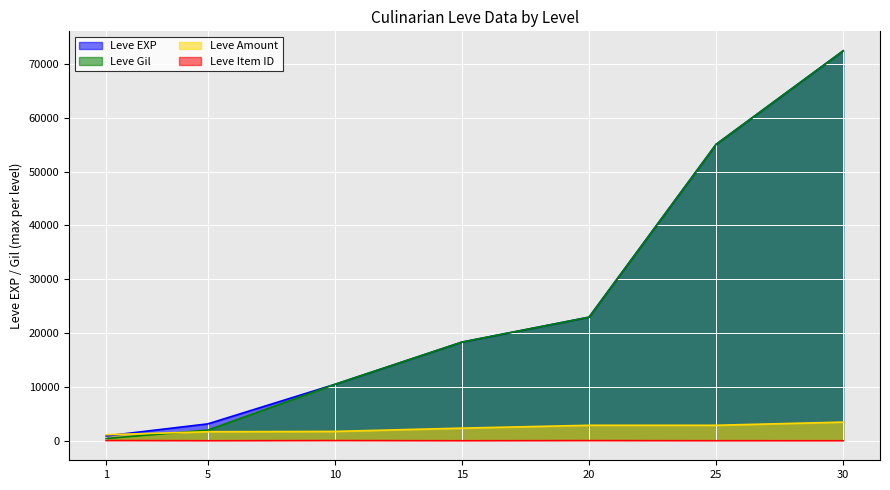

Which has a higher value, 10 or 25?

25